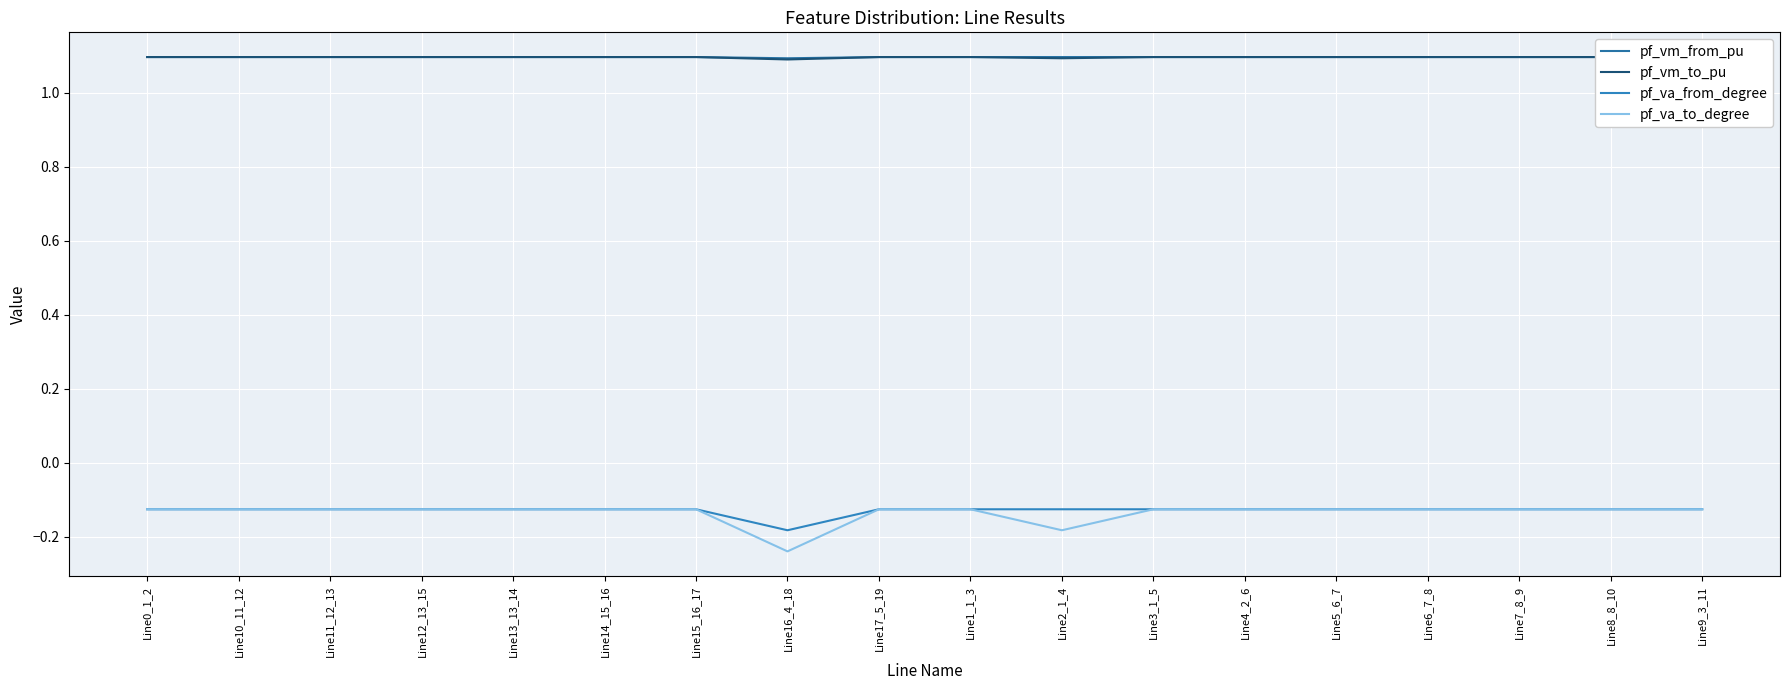

The pf_vm_from_pu series shows 1.1 at Line4_2_6. True or false?

True